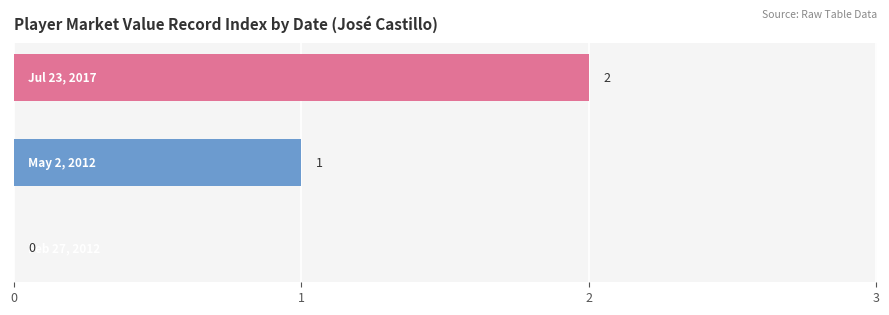

What is the sum of all values?

3